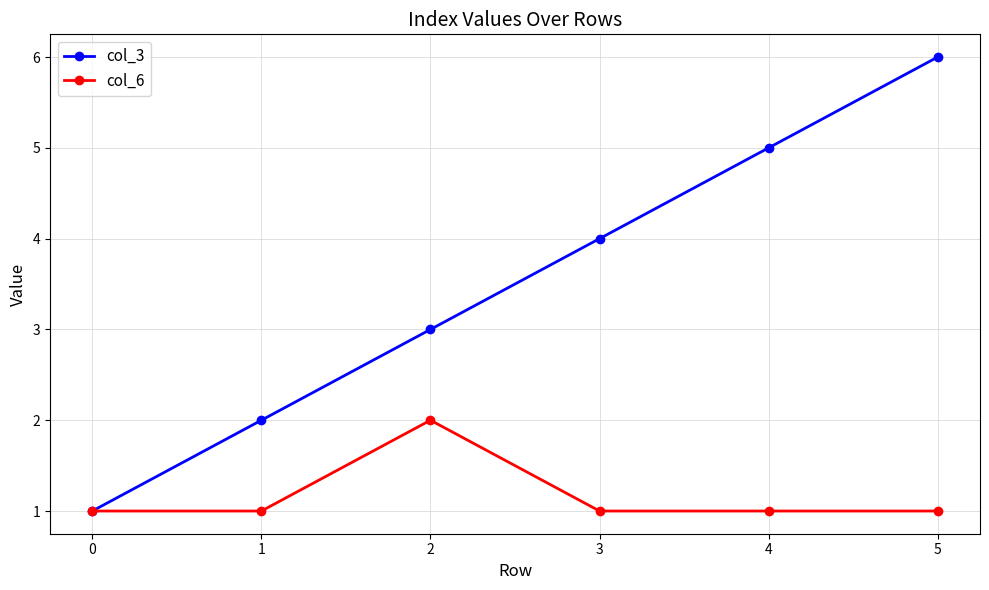

Reading right to left, what are all the values shown in this chart?

col_3: 6	5	4	3	2	1
col_6: 1	1	1	2	1	1